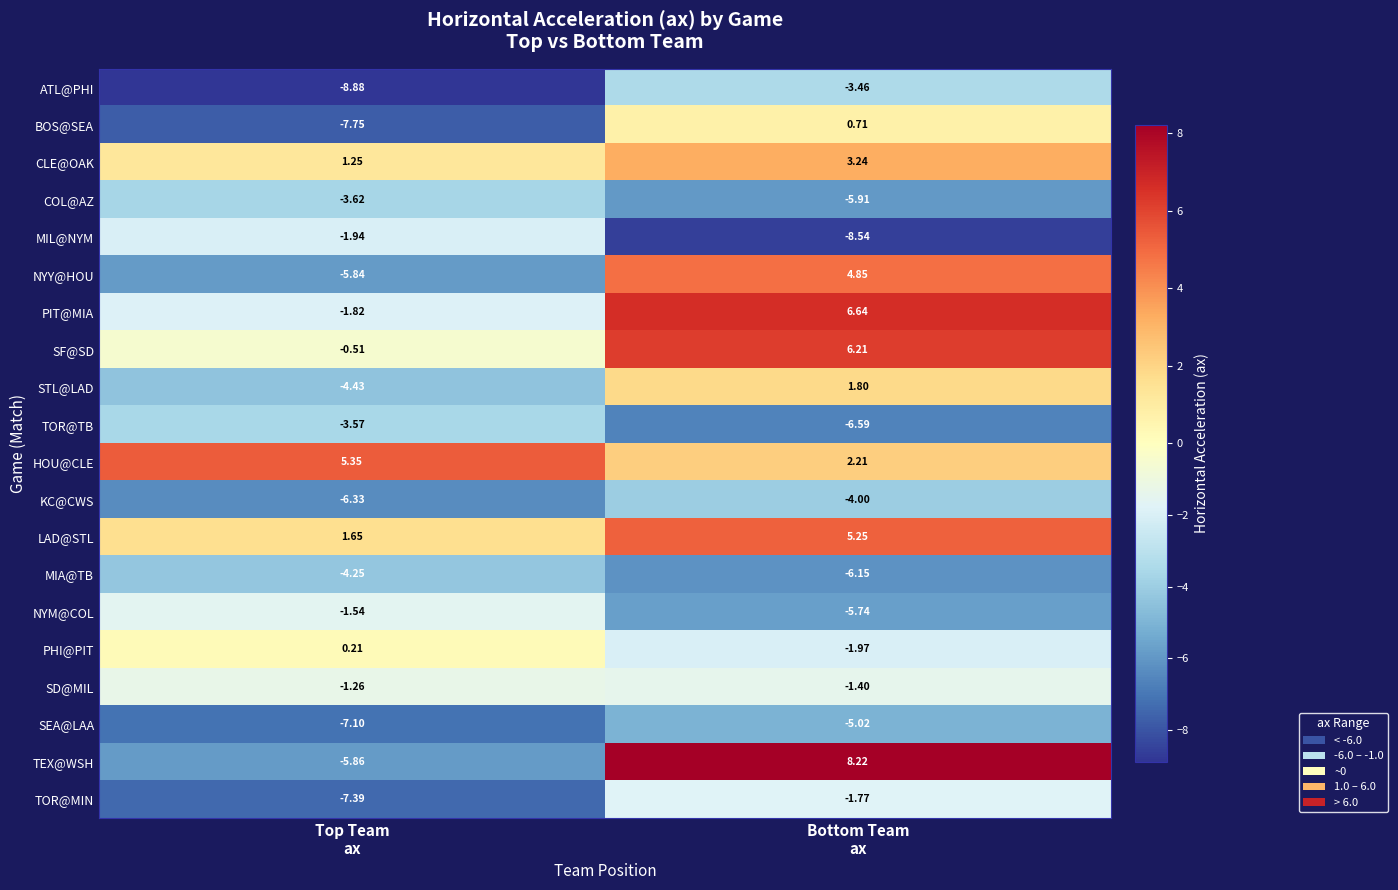

How many categories are shown in the chart?

2